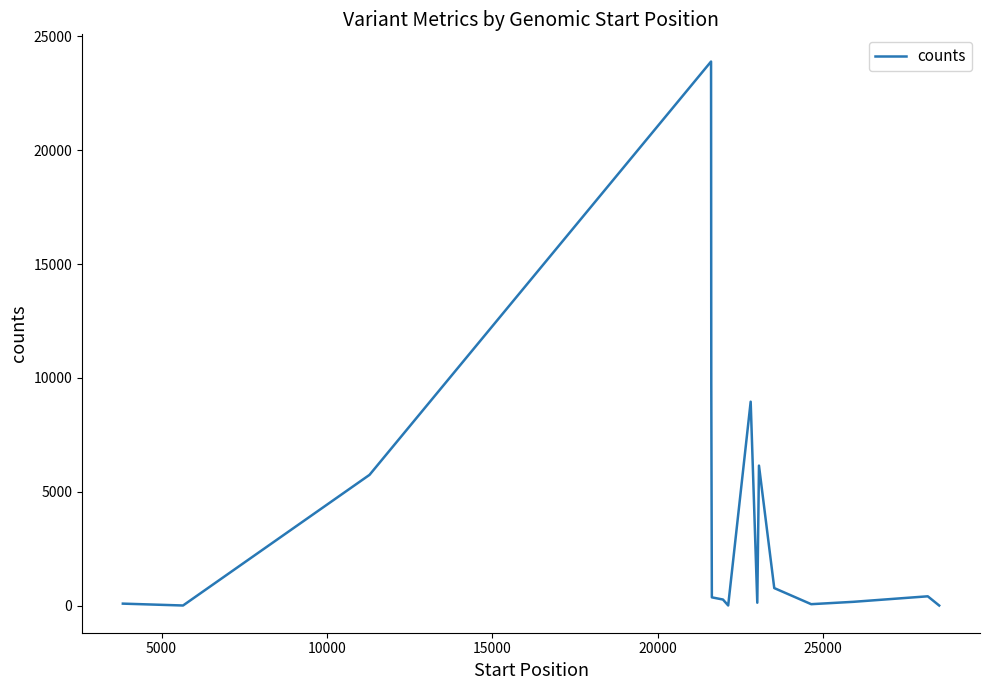

What is the maximum value shown in the chart?

23892